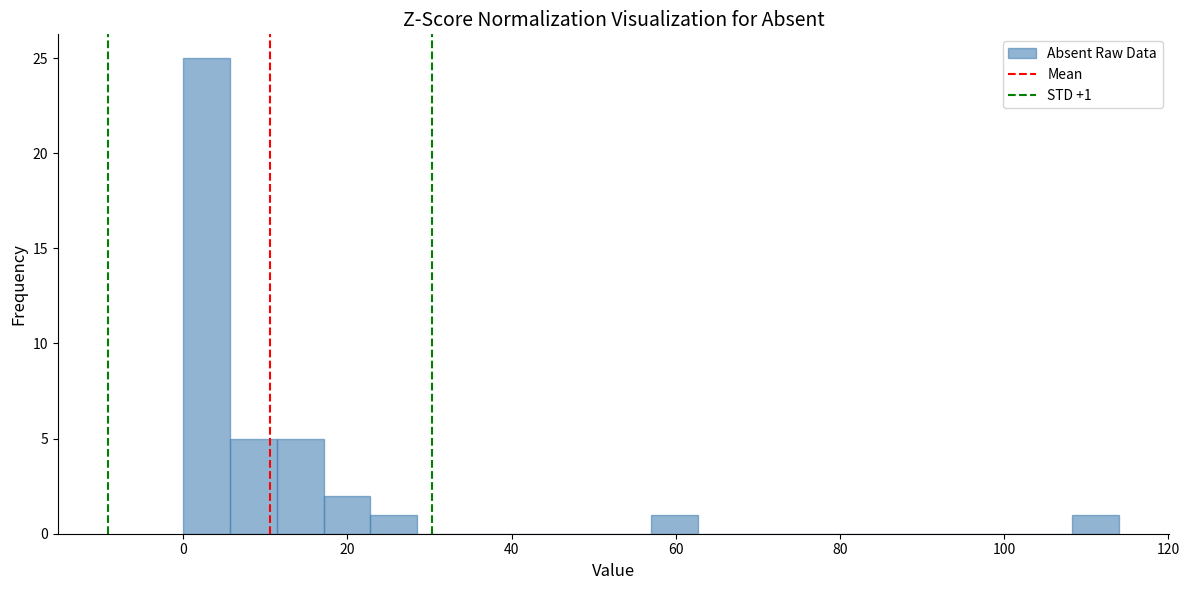

Read against the x-axis, roughly where is the centre of the tallest bar?

2